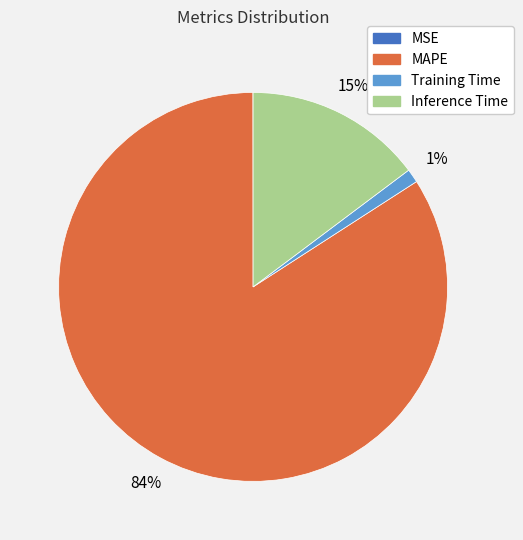

Do Inference Time and MAPE together represent more than half of the pie?

Yes